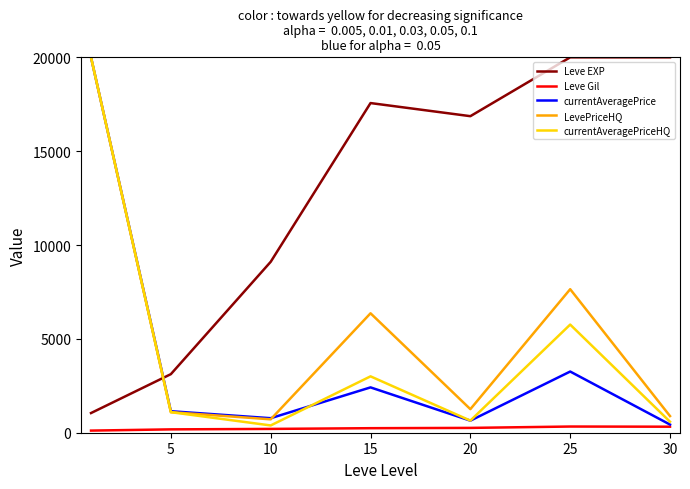

True or false: Leve Gil and Leve EXP cross at least once.

False